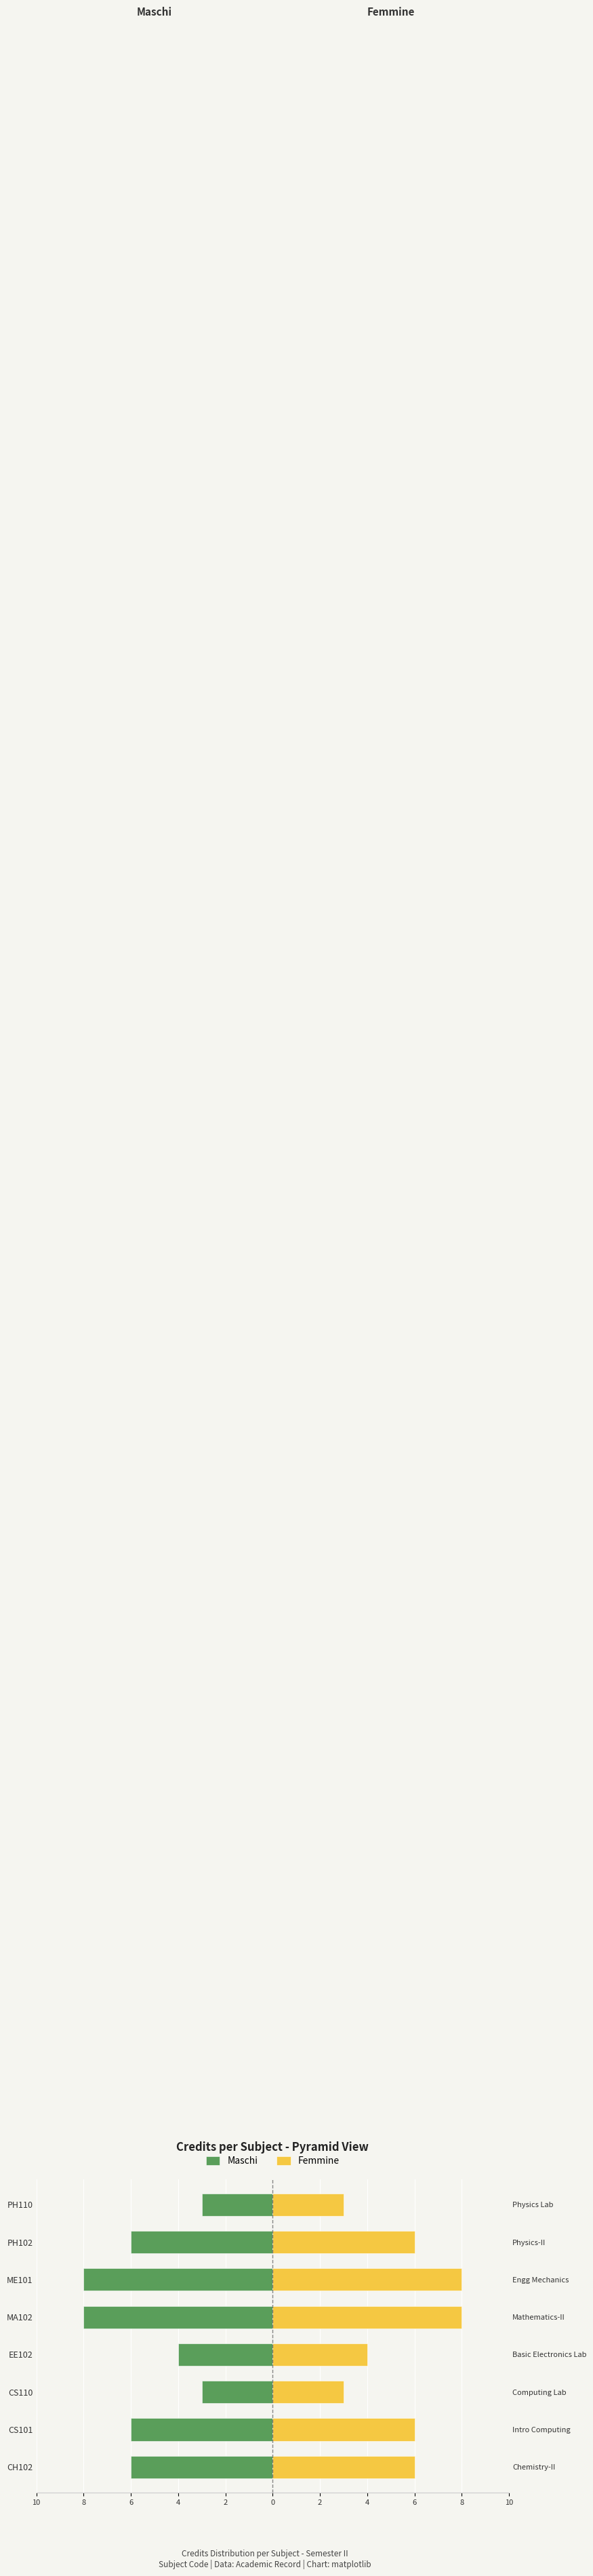

What value does the Maschi series have at PH110?

-3